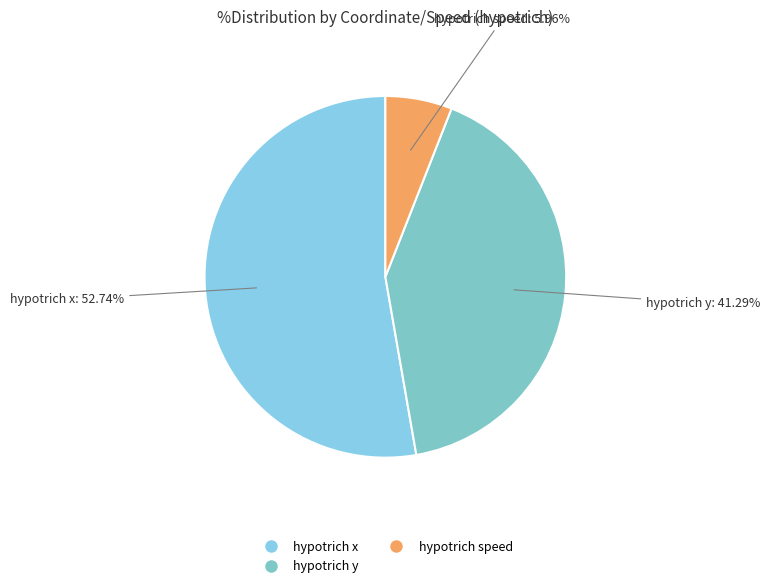

How many segments does this pie chart have?

3